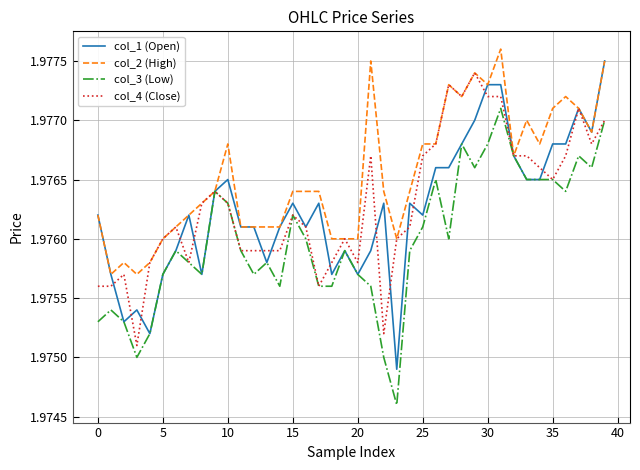

After their last crossing, which series has the higher values: col_1 (Open) or col_4 (Close)?

col_1 (Open)